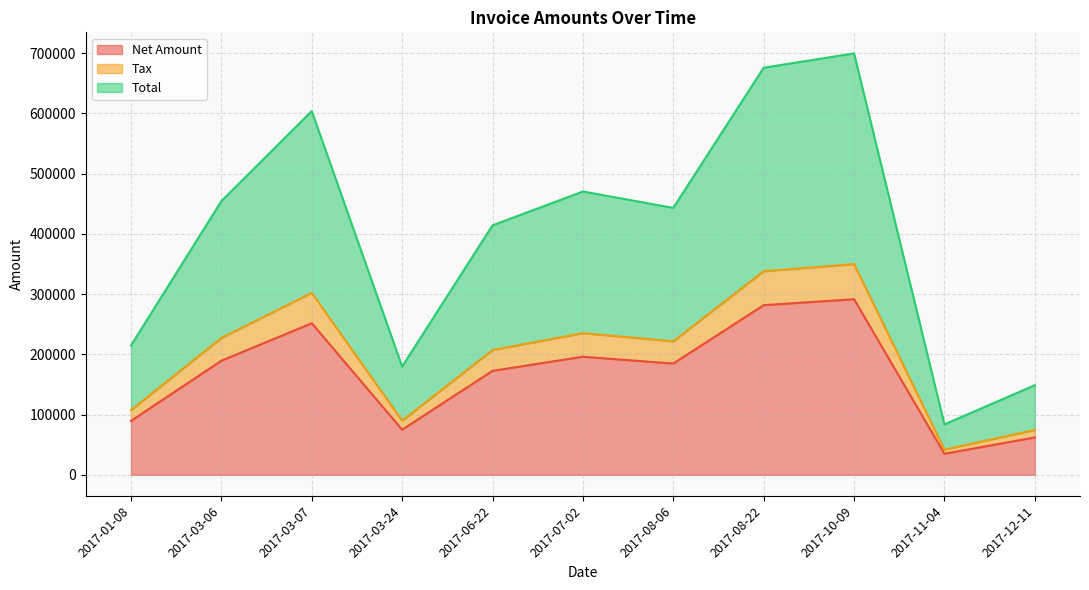

What are all the series names shown in the legend?

Net Amount, Tax, Total